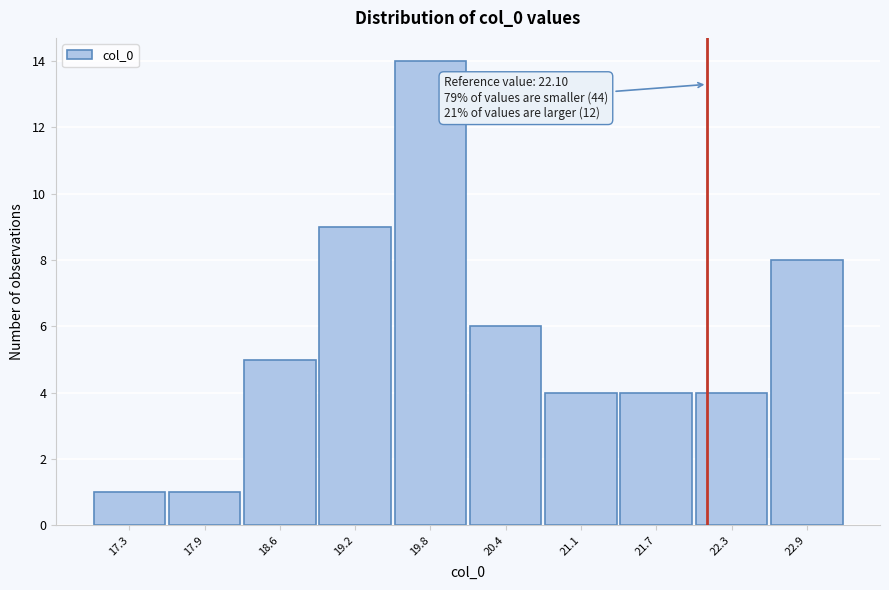

Over which range of the x-axis is the bar tallest?

19.5 to 20.1